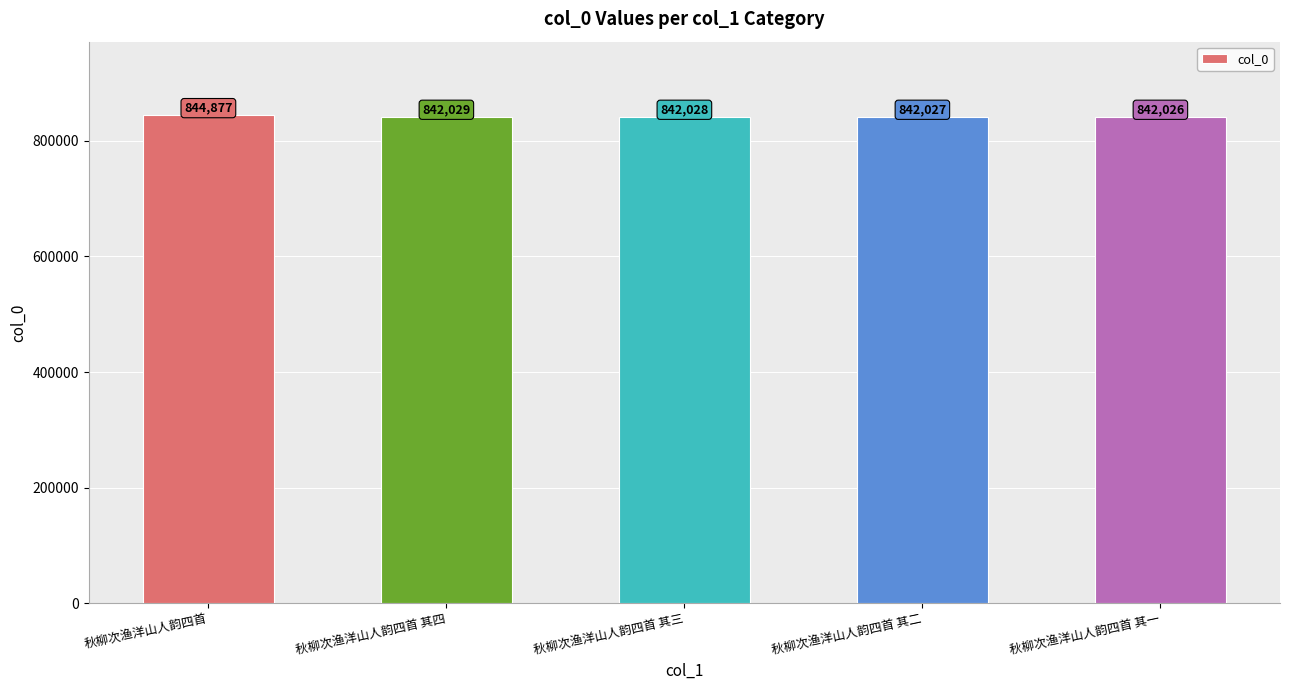

What is the sum of all values?

4212987